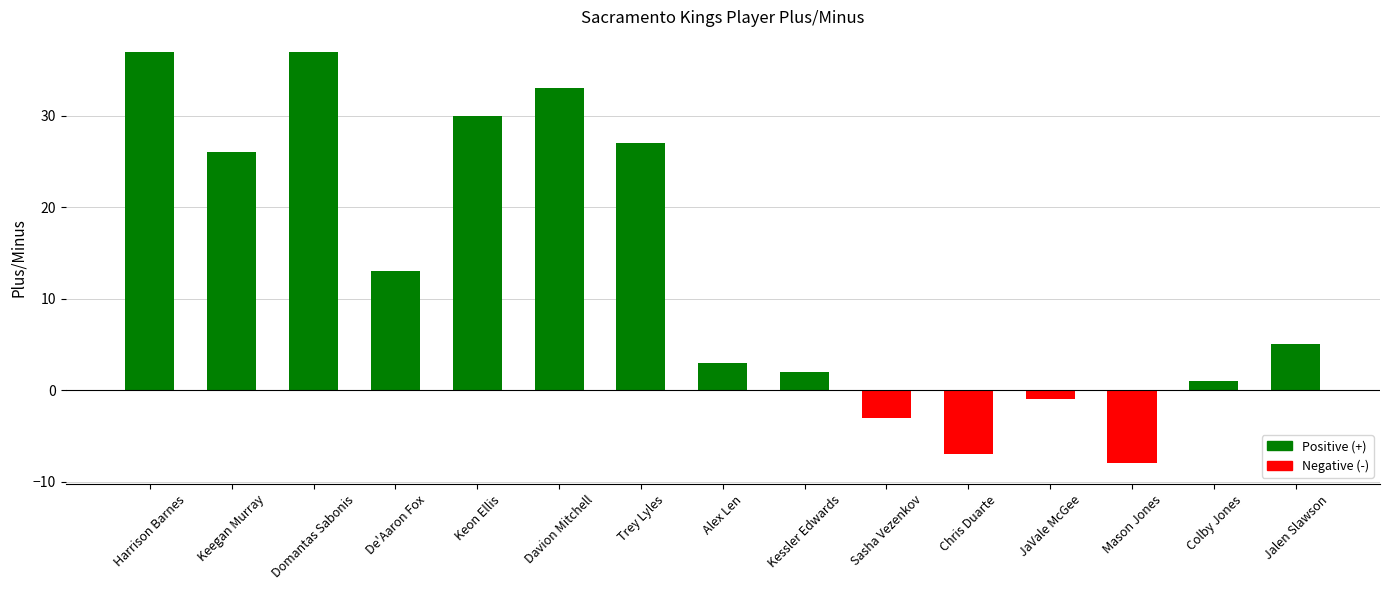

Between Keon Ellis and Alex Len, which is larger?

Keon Ellis